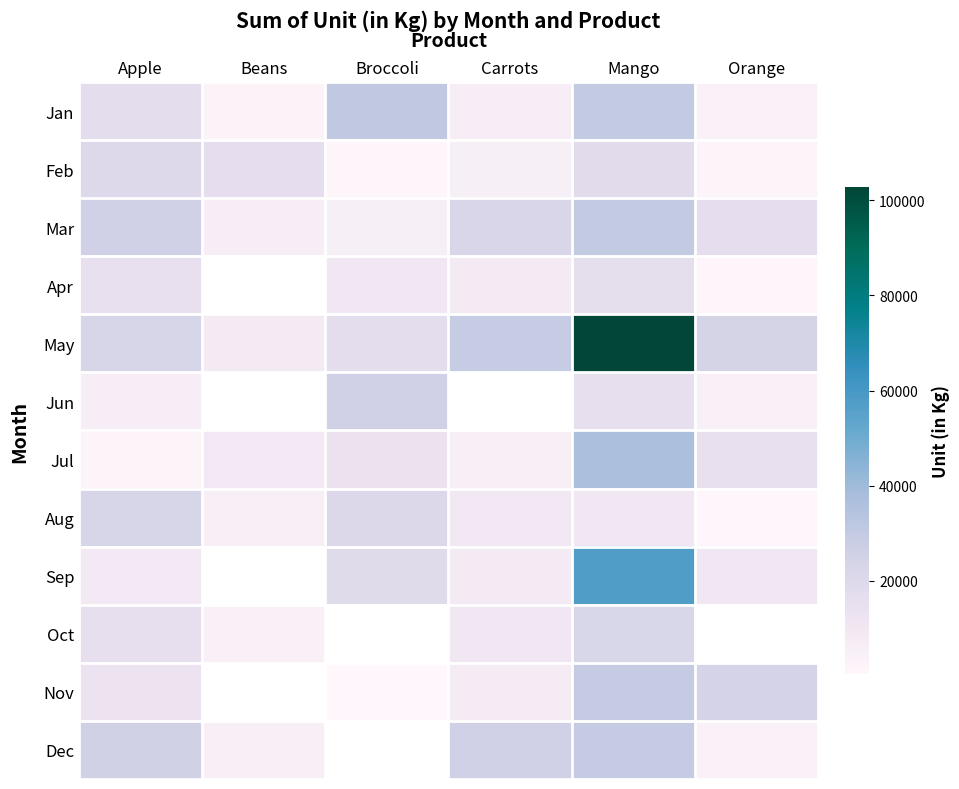

Rank the series at Beans from lowest to highest value.

Jan, Oct, Dec, Aug, Mar, May, Jul, Feb, Apr, Jun, Sep, Nov